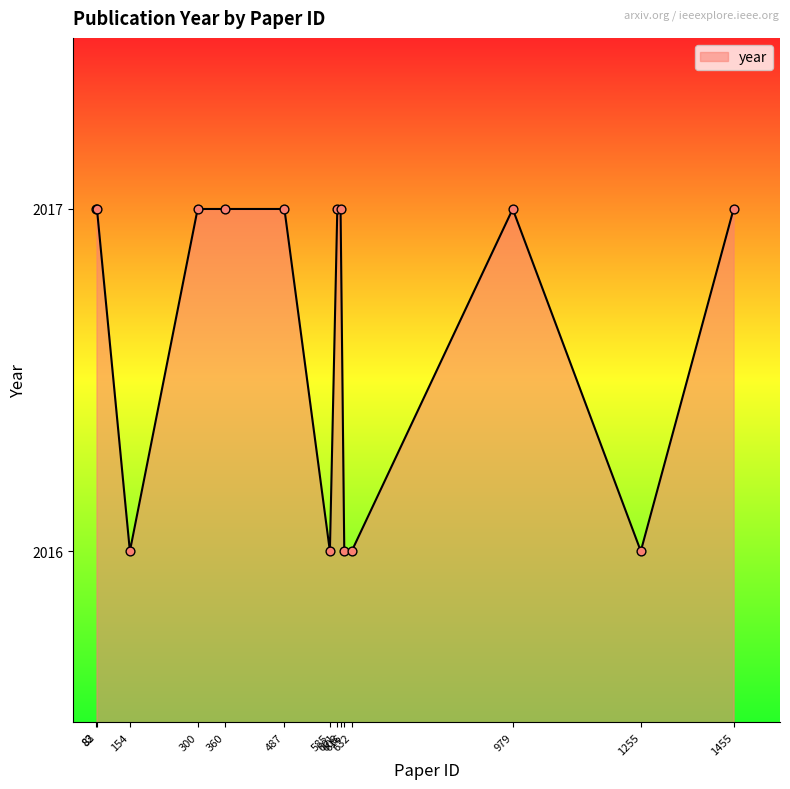

Approximately how many times larger is the value at 632 compared to 585?

1.0